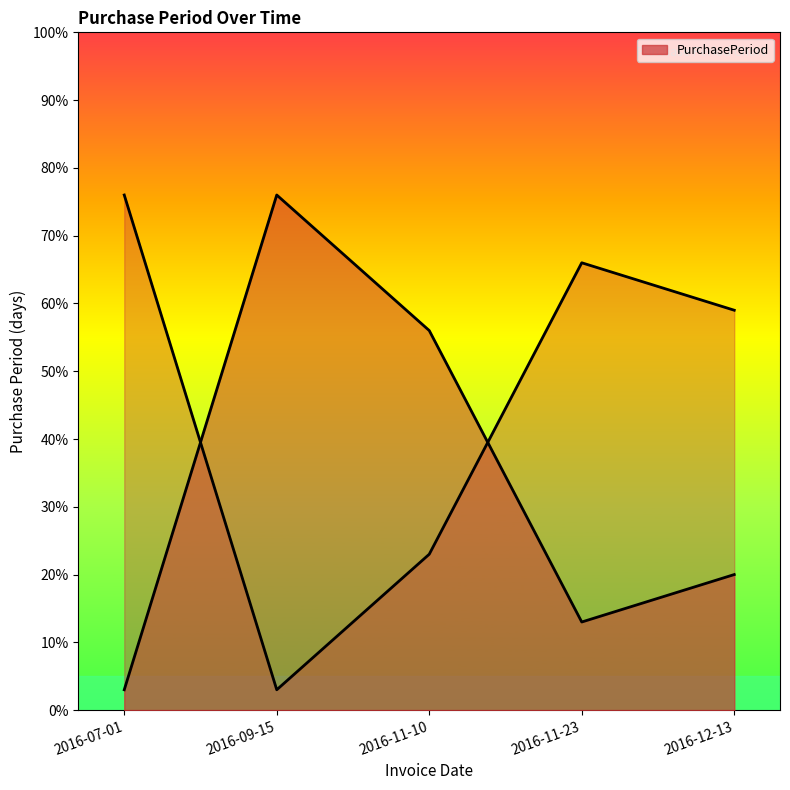

Count the number of data series in this chart.

1